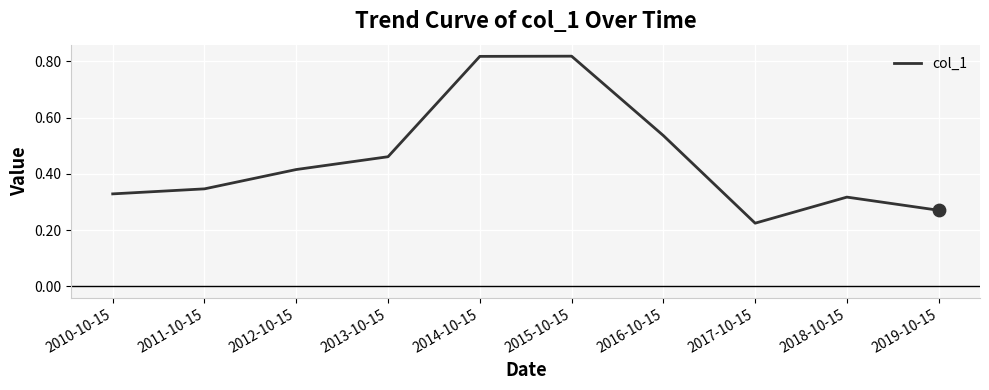

What is the change in value from 2011-10-15 to 2013-10-15?

+0.1